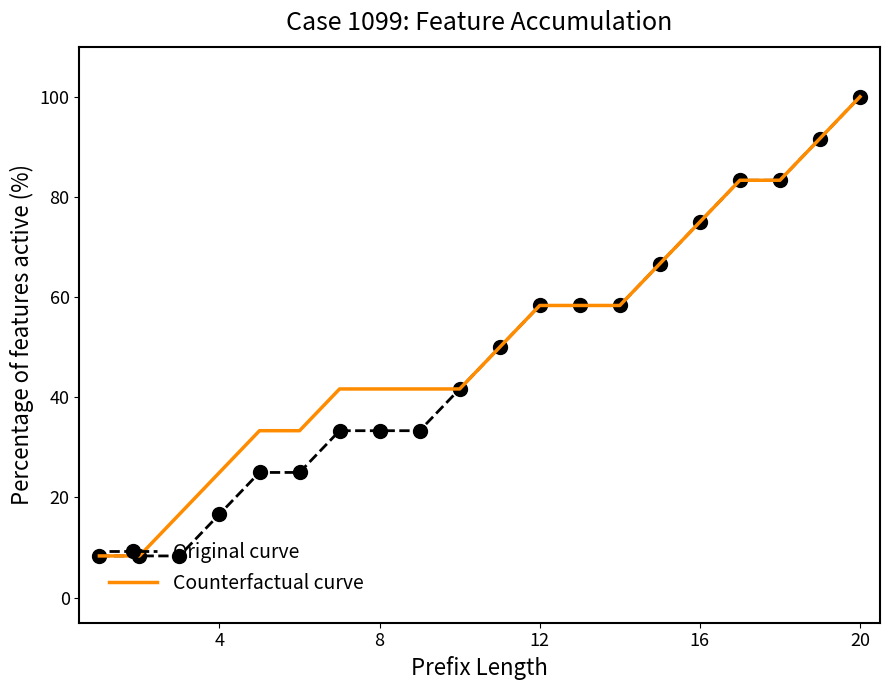

What are all the series names shown in the legend?

Original curve, Counterfactual curve